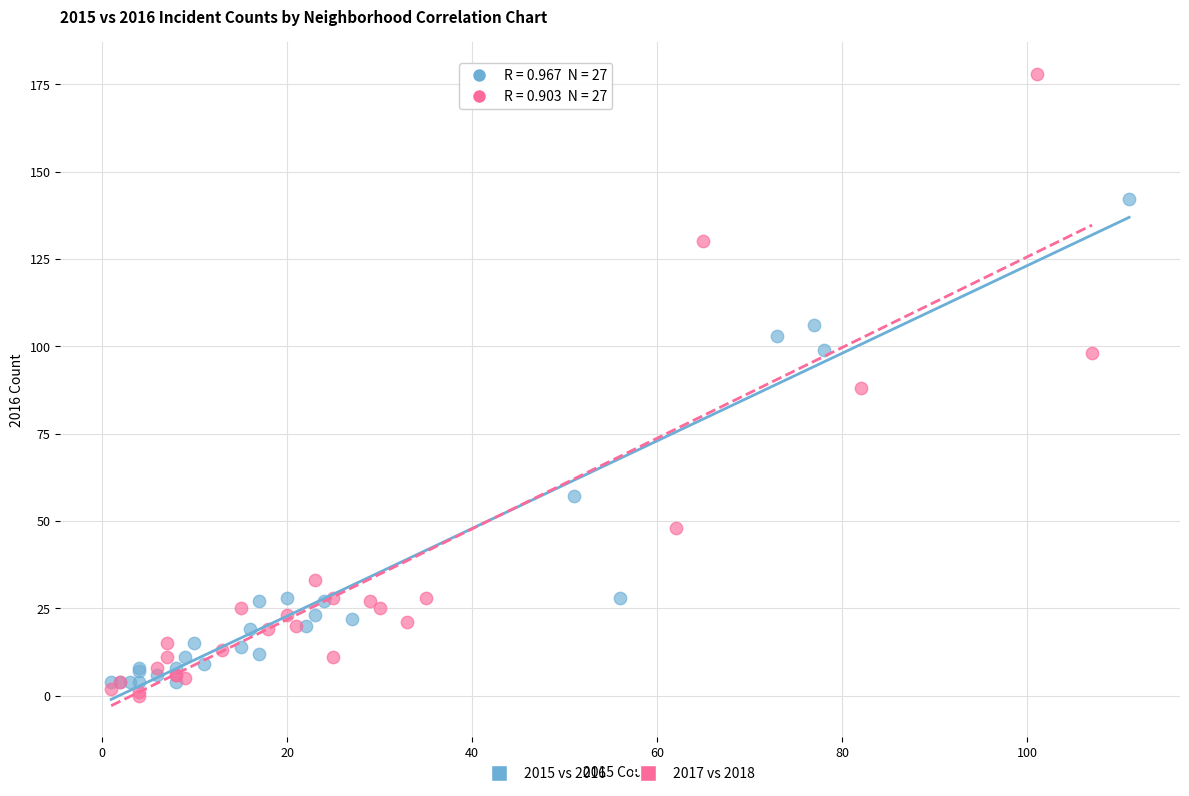

Which series reaches the maximum Y coordinate?

2017 vs 2018